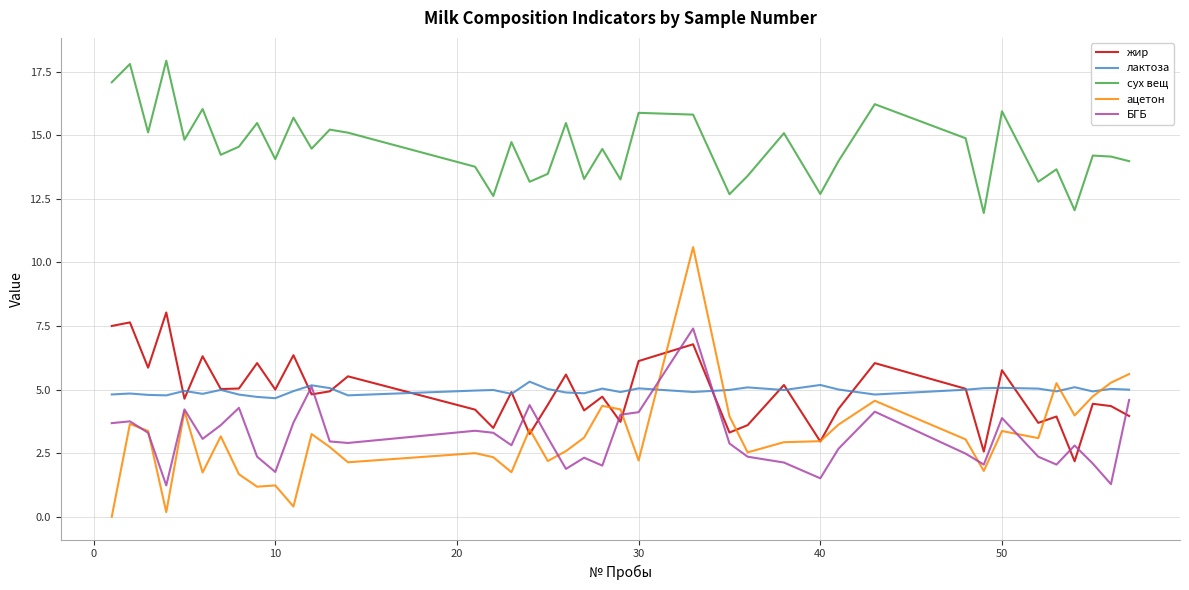

In лактоза, how many points are higher than both neighbors (excluding endpoints)?

13